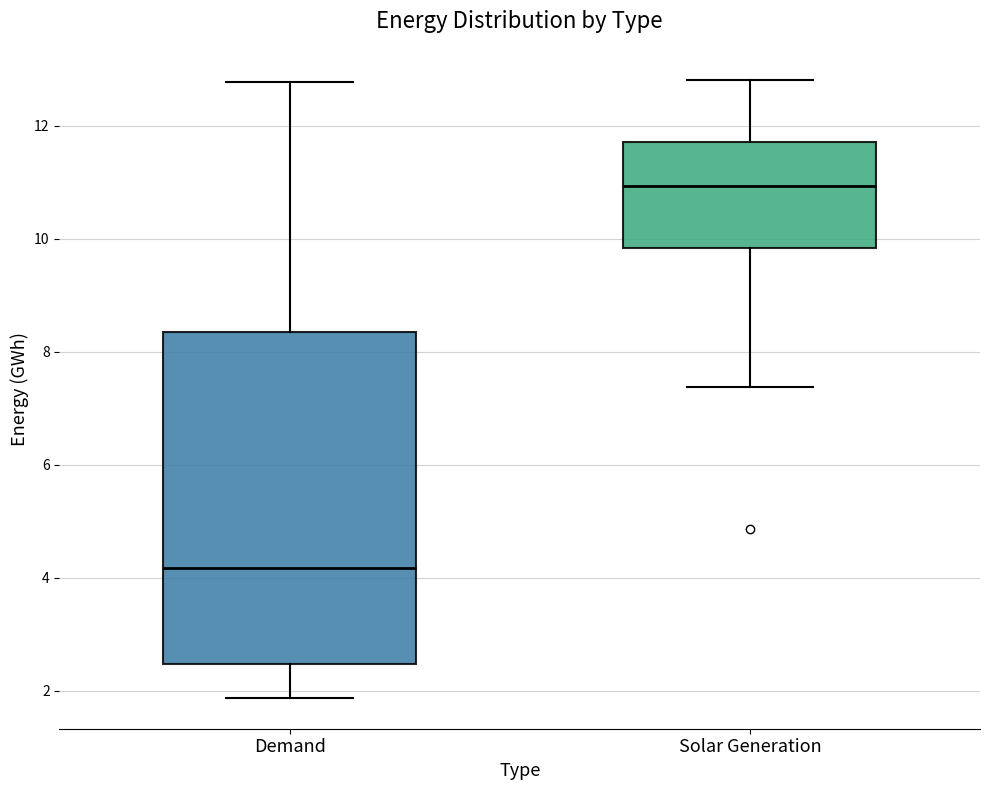

Reading left to right, transcribe this box plot: for each box, give where its median line is, the range the box spans, and where its two whiskers end, as read against the y-axis. The values are not printed on the chart, so give them approximately, as read against the axis.

Demand: median 4.2, box 2.4 to 8.4, whiskers 1.8 to 12.8
Solar Generation: median 11.0, box 9.8 to 11.8, whiskers 7.4 to 12.8